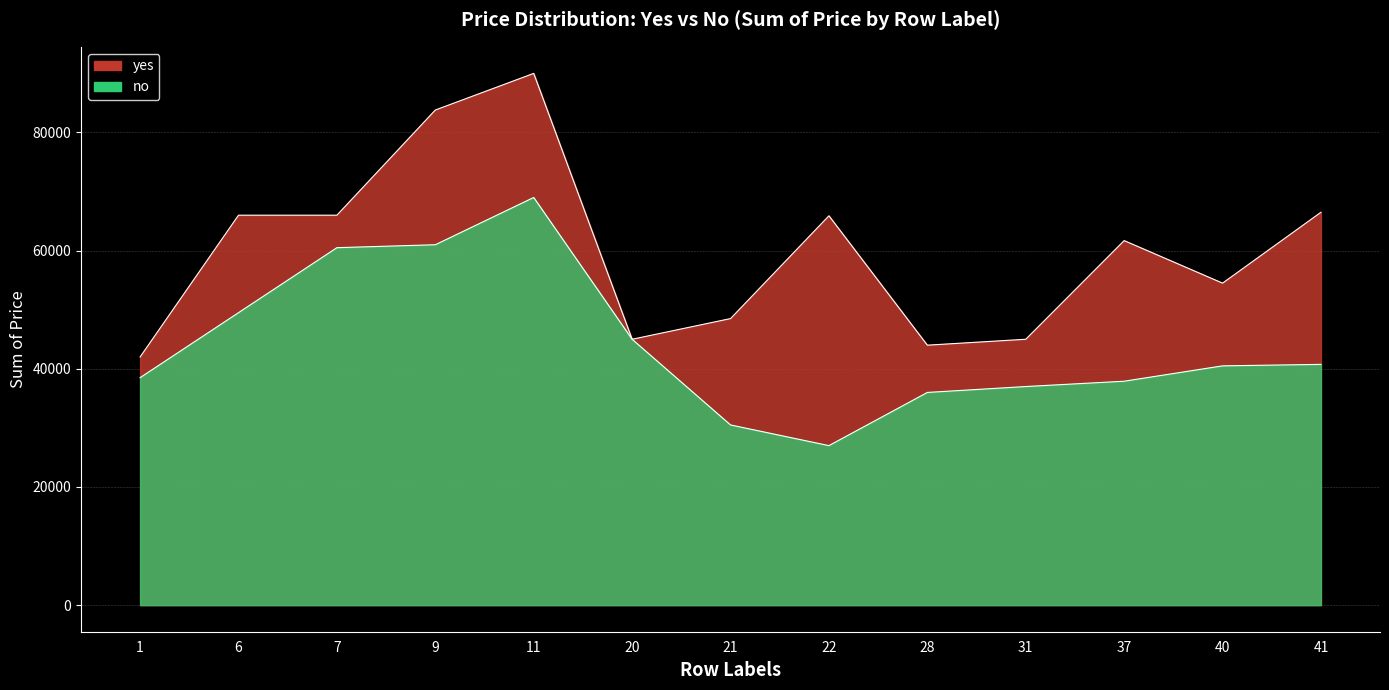

What is the average value of the yes series?

59915